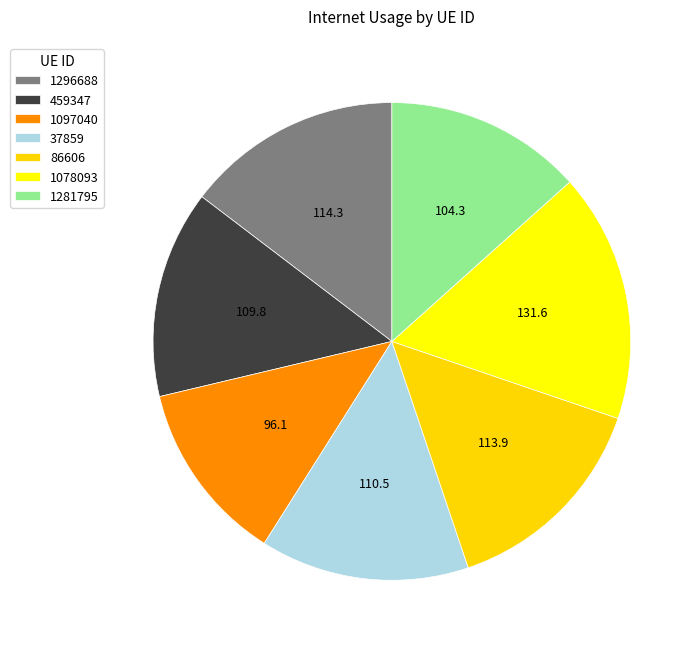

Count the number of slices in the pie.

7